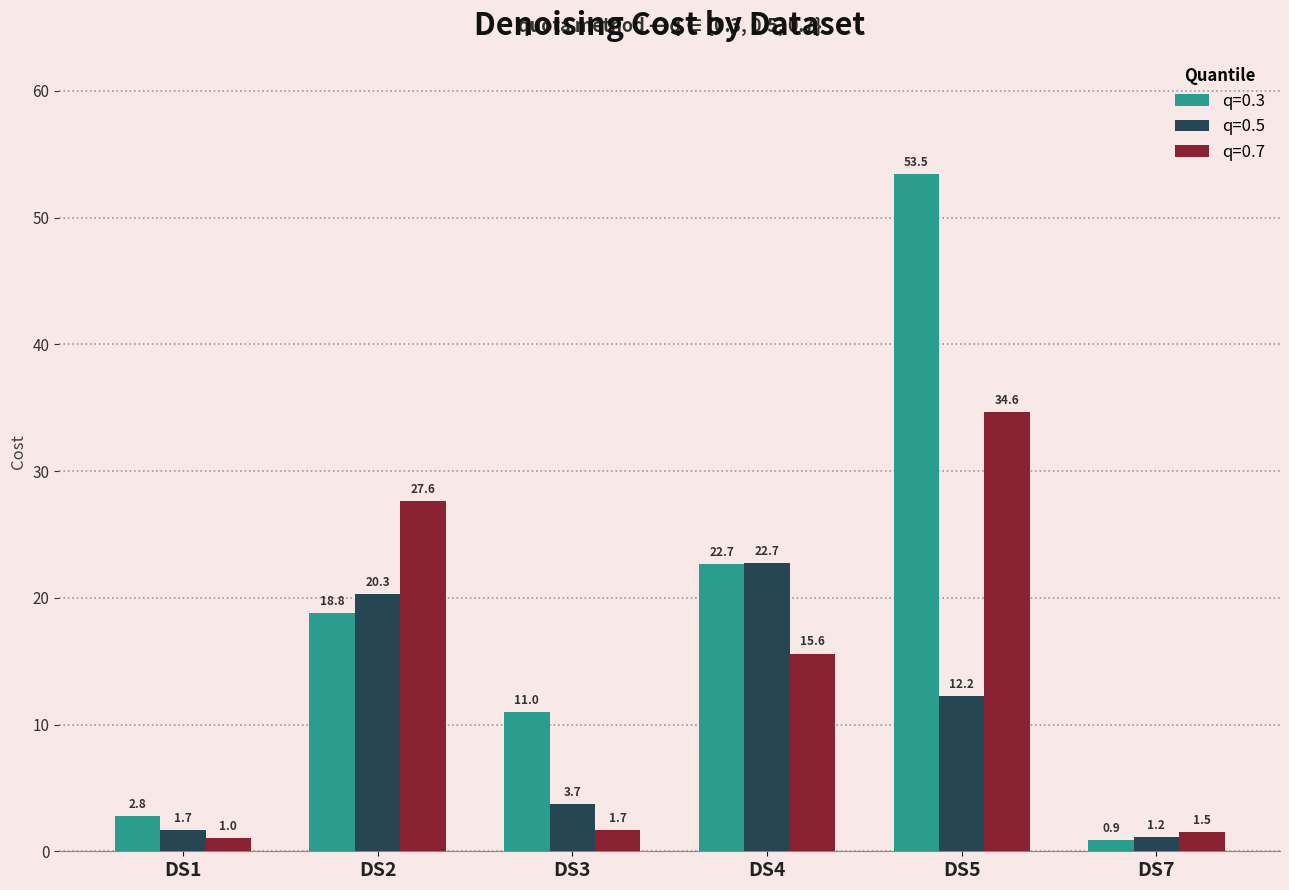

Which category has the highest value in the q=0.7 series?

DS5